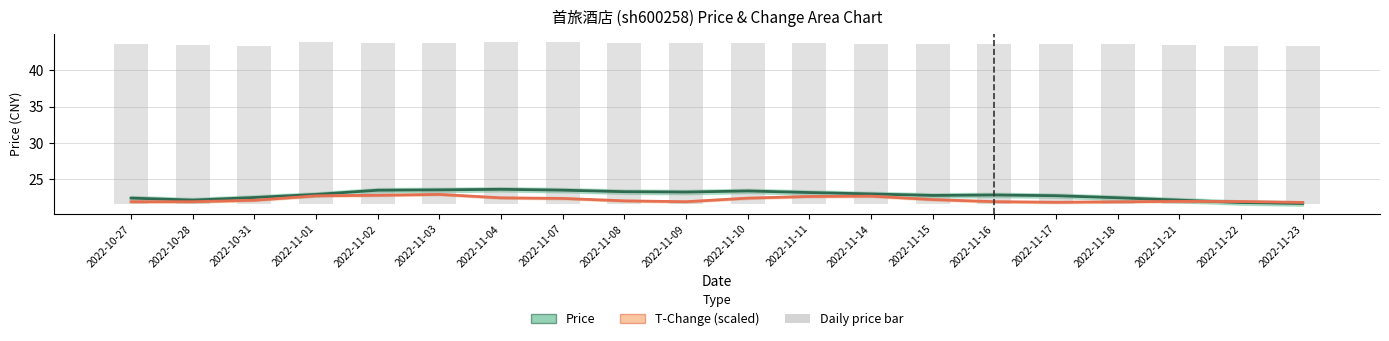

What position from the right is 2022-11-01?

17